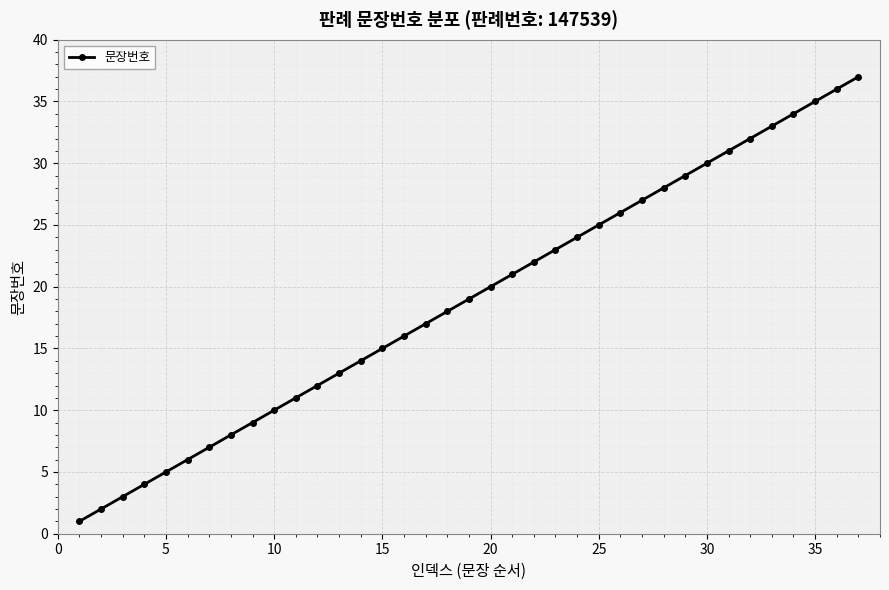

What is the average value?

19